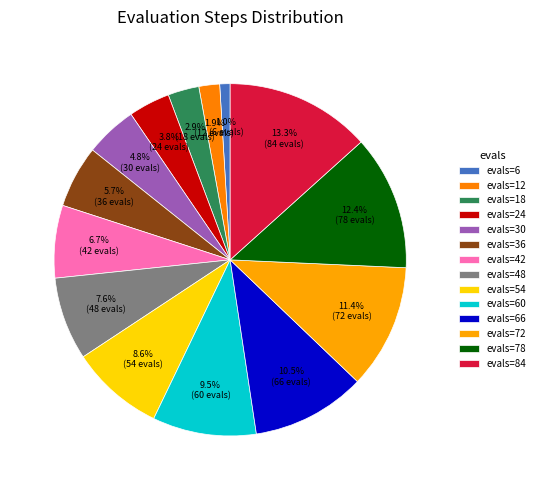

How many slices are in this pie chart?

14